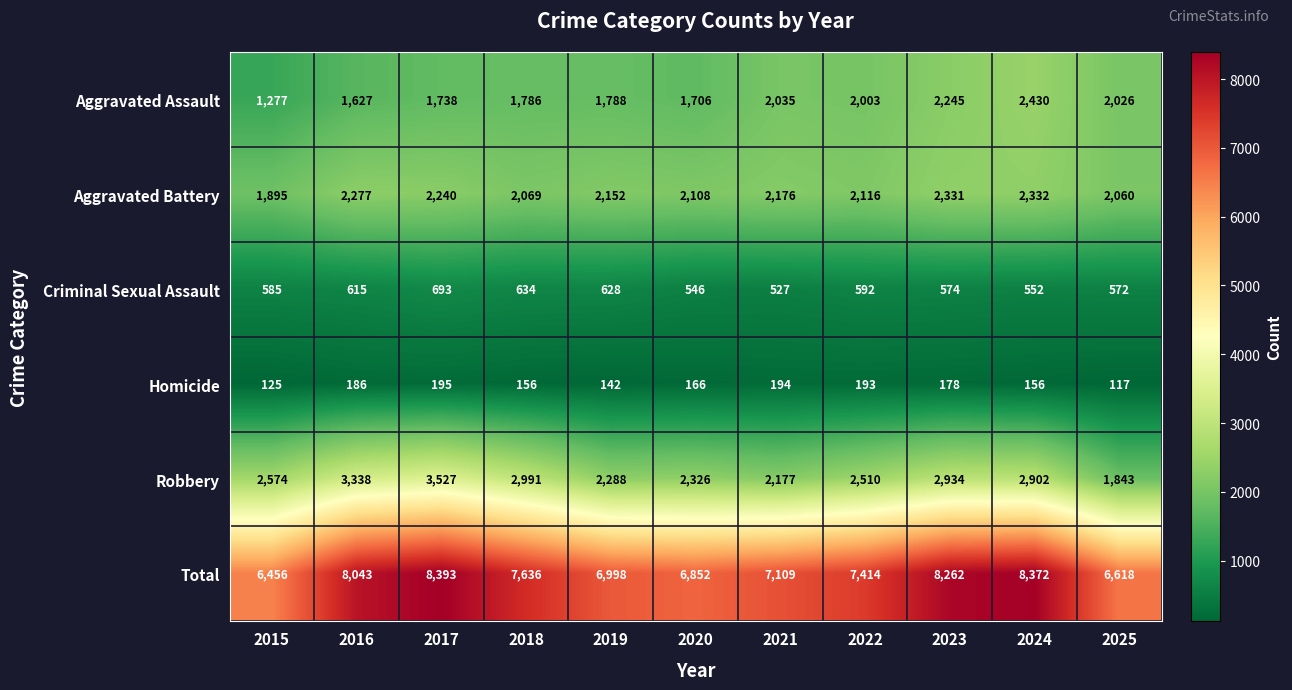

What is the greatest value displayed?

8393